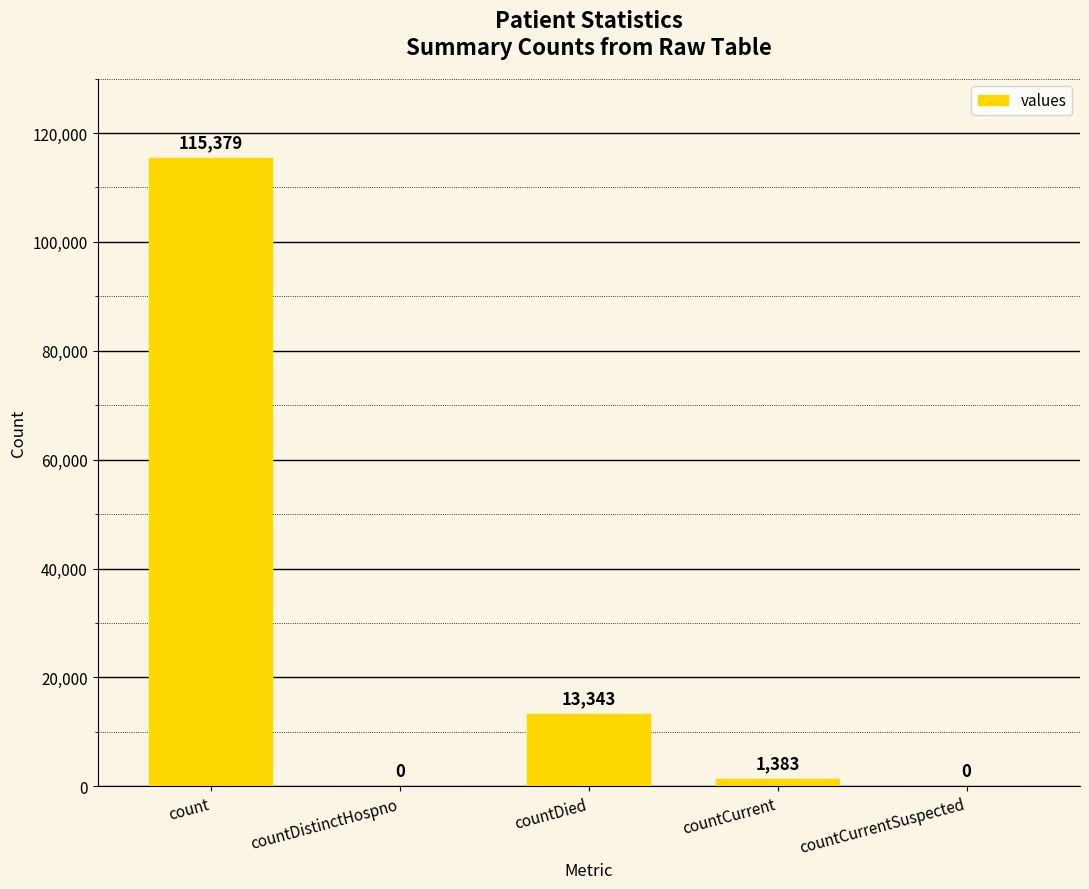

Reading left to right, what are all the values shown in this chart?

115379	0	13343	1383	0